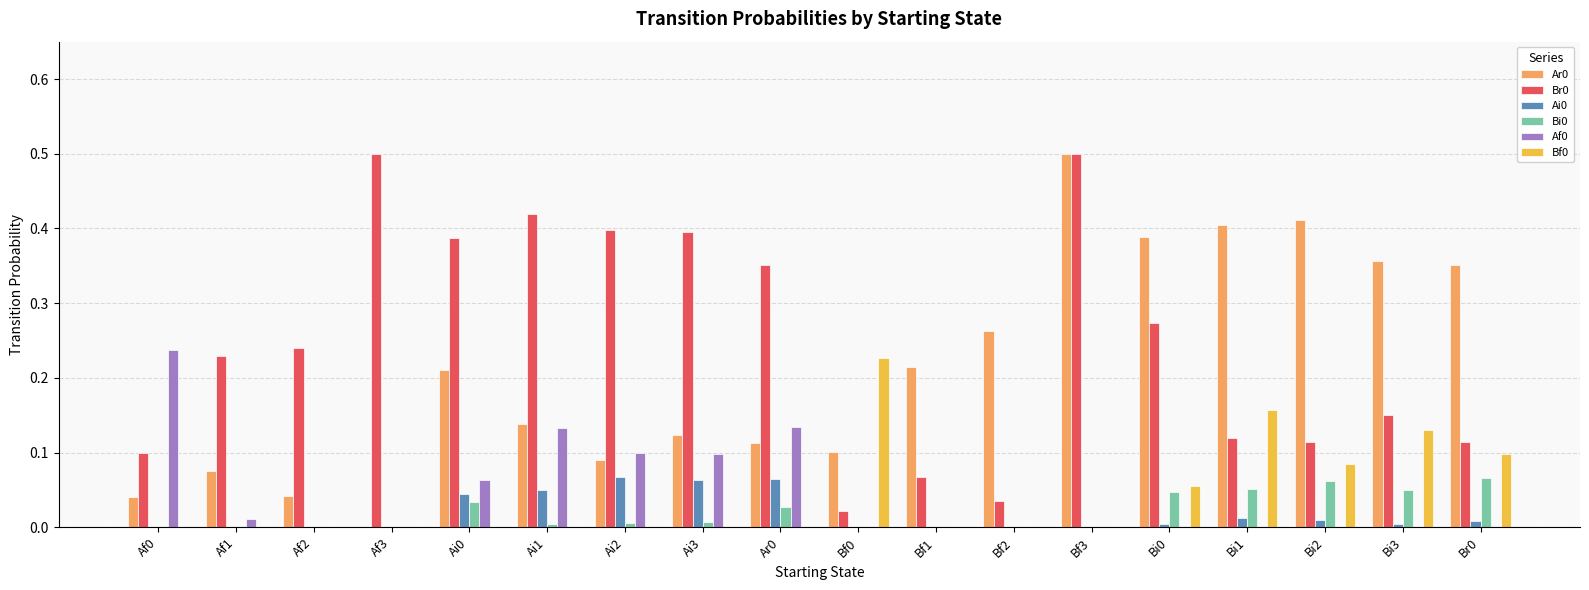

The Bf0 series shows -0.1 at Af0. True or false?

False